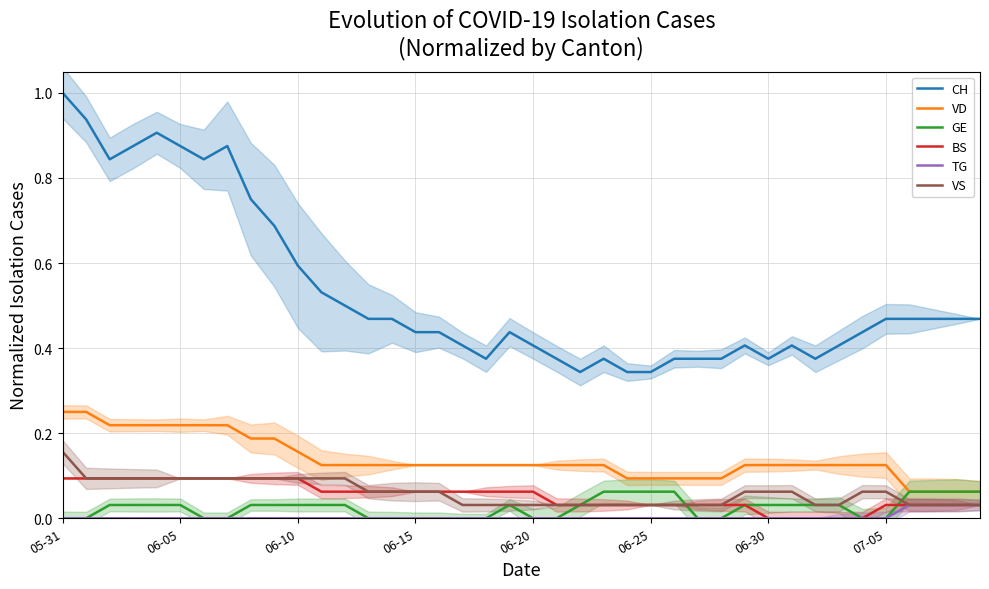

What is the label of the 23rd point from the right?

17